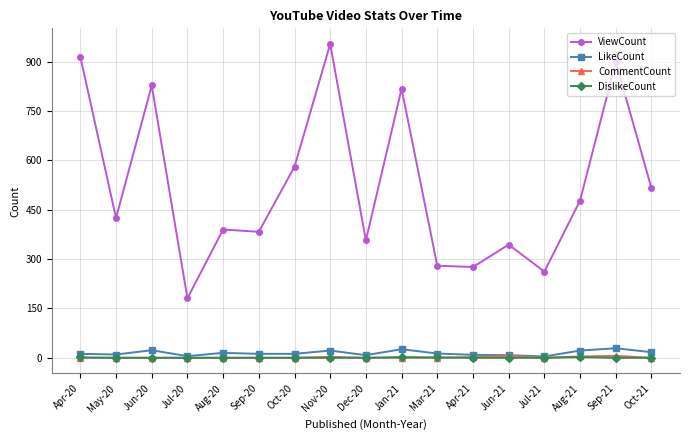

True or false: ViewCount has more than 2 interior local peaks.

True